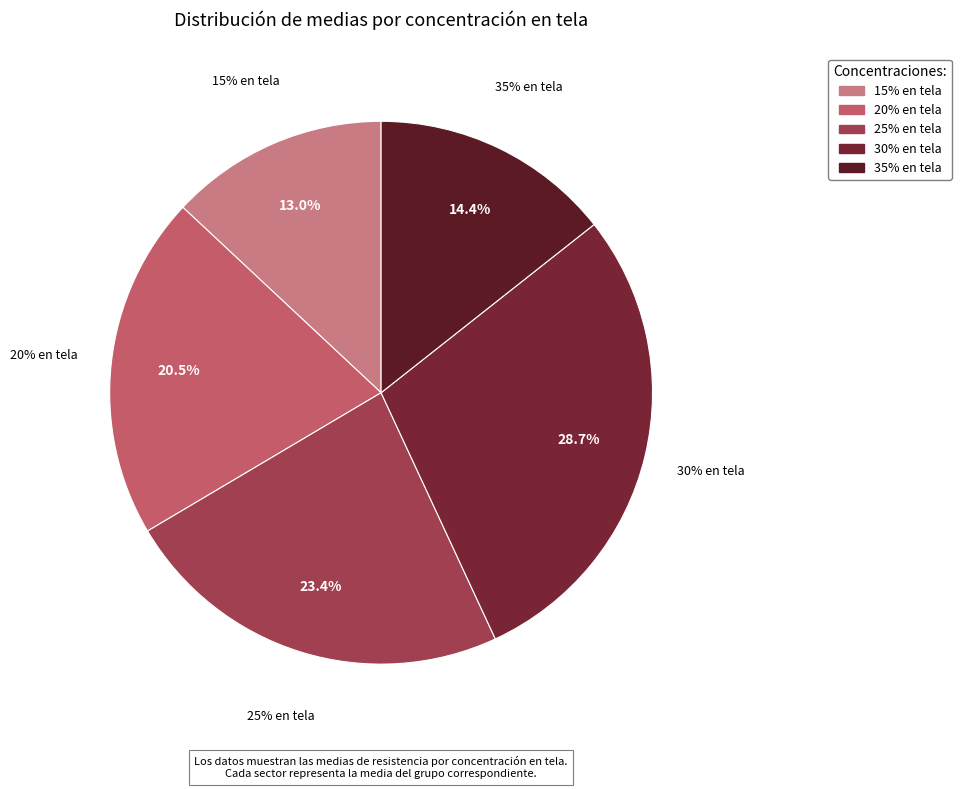

Is there a majority slice in this chart?

No